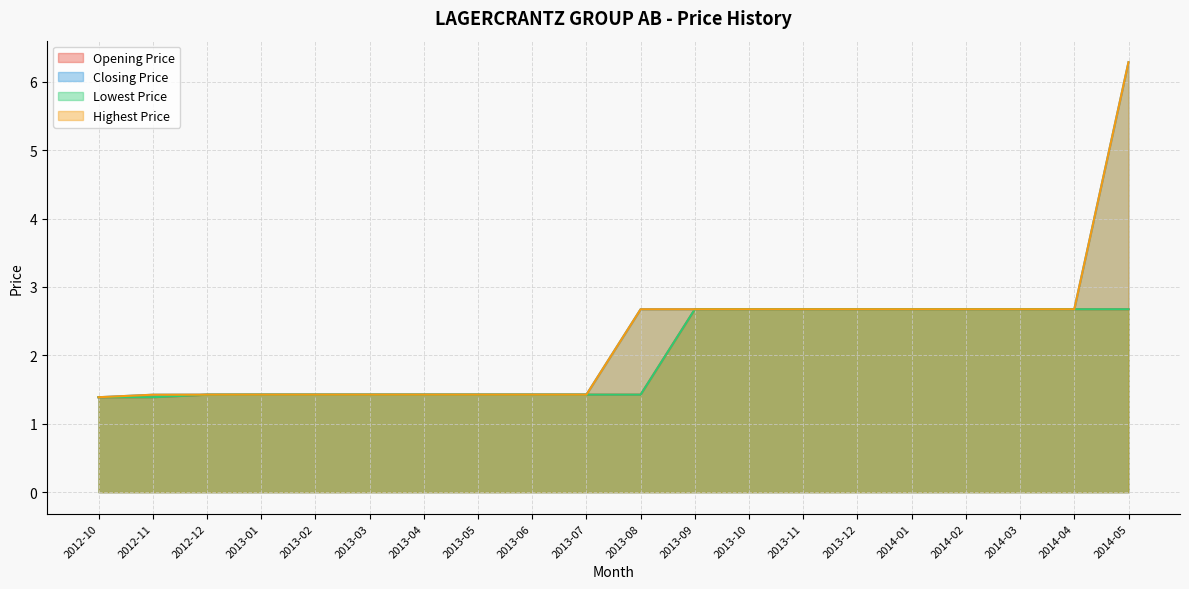

How many values in the Highest Price series are below 2?

10